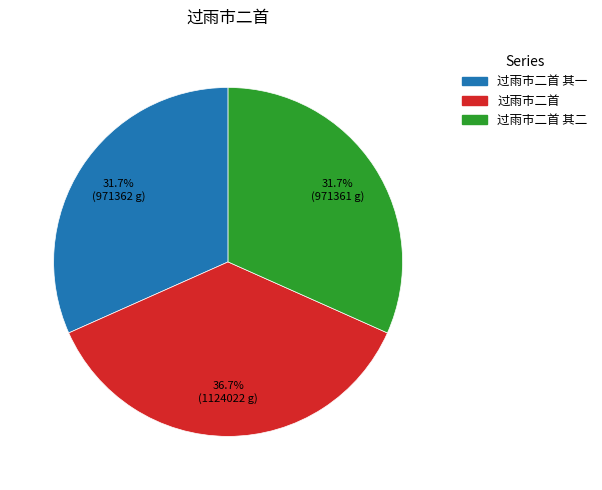

What percentage is NOT represented by 过雨市二首?

63.3%